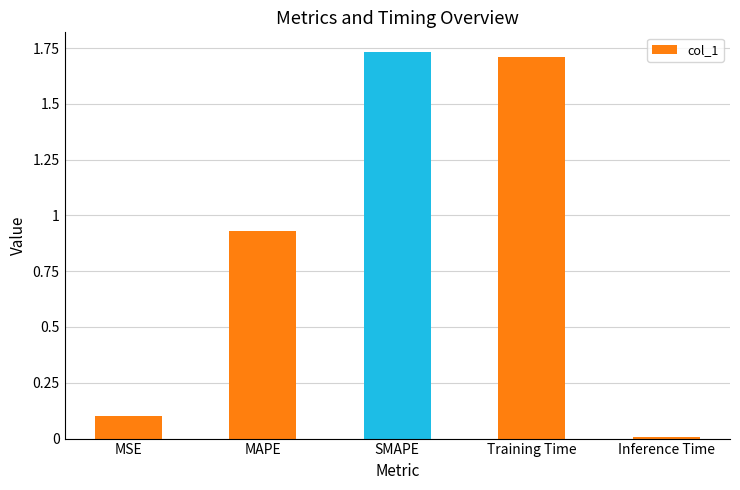

What is the change in value from SMAPE to Inference Time?

-1.7